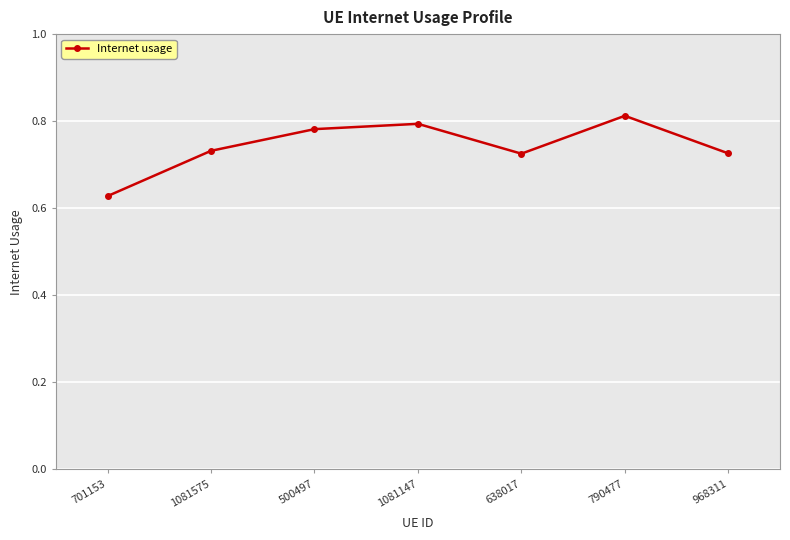

What is the sum of all values?

5.2